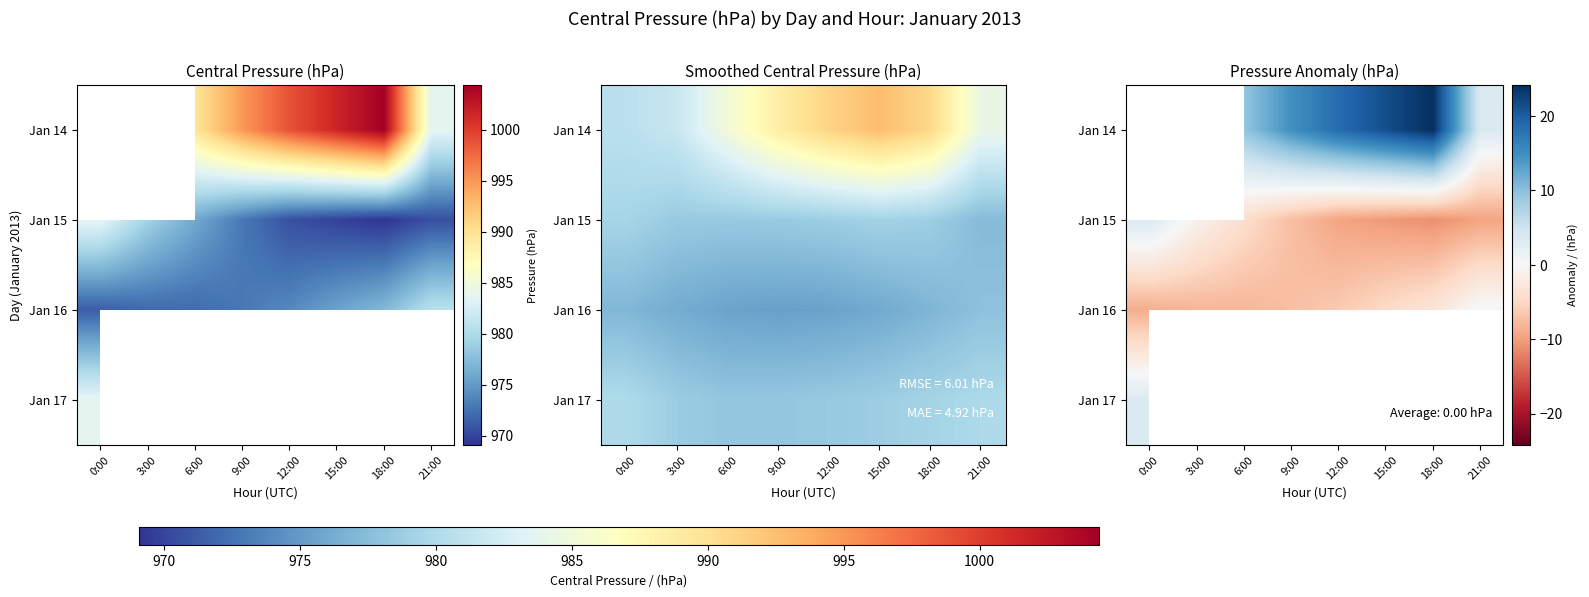

How many values in Jan 17 are above zero?

1